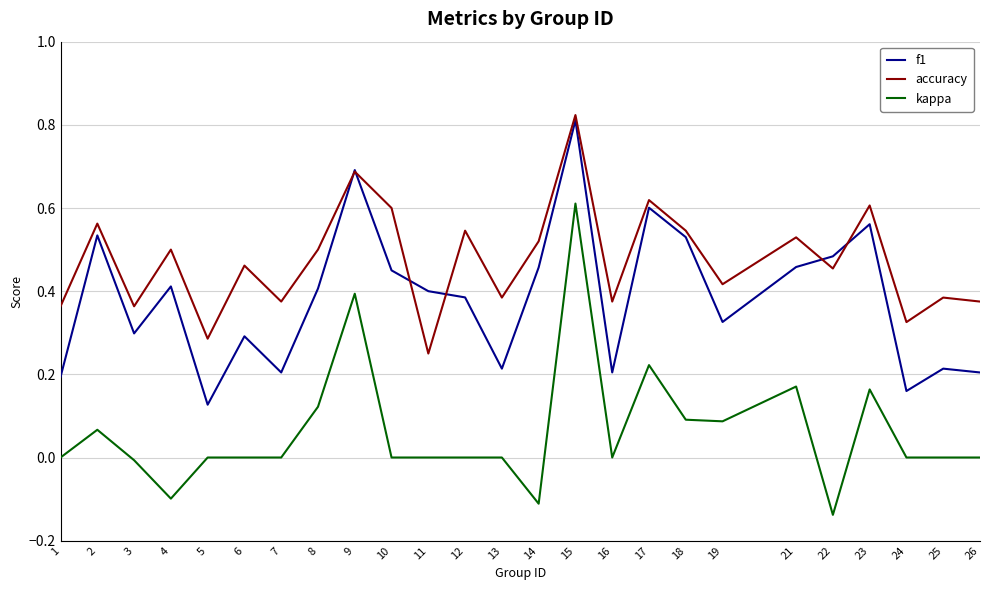

List the series in order of their overall mean, lowest first.

kappa, f1, accuracy